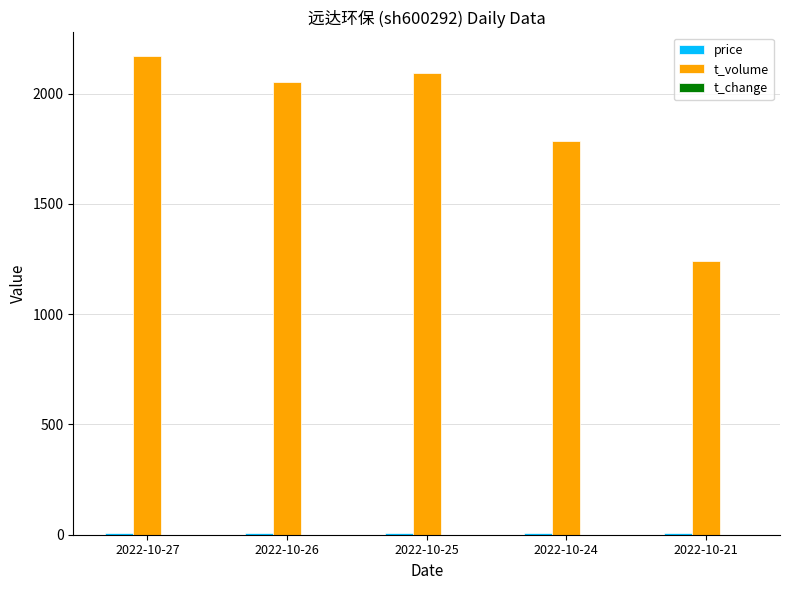

What is the greatest value displayed?

2170.0